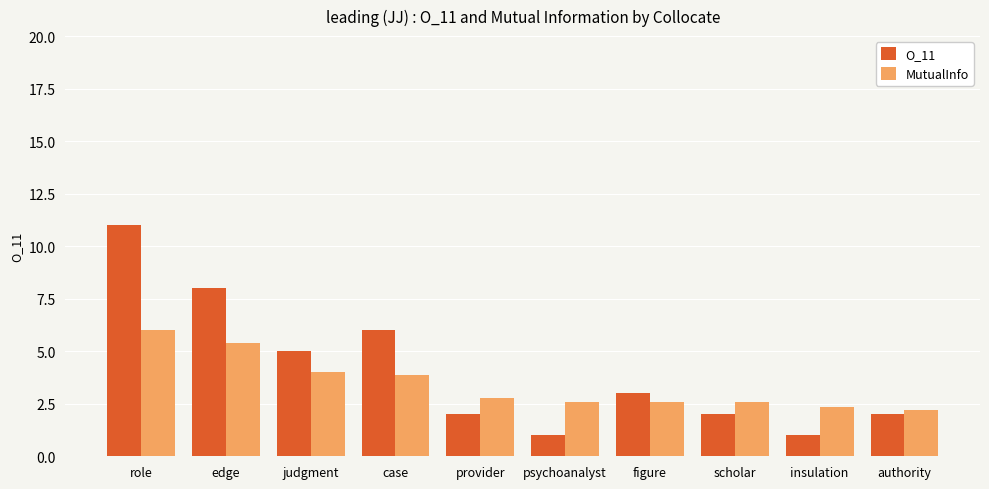

Reading left to right, extract all data points from this chart.

O_11: 11.0	8.0	5.0	6.0	2.0	1.0	3.0	2.0	1.0	2.0
MutualInfo: 6.0	5.4	4.0	3.9	2.8	2.6	2.6	2.6	2.3	2.2